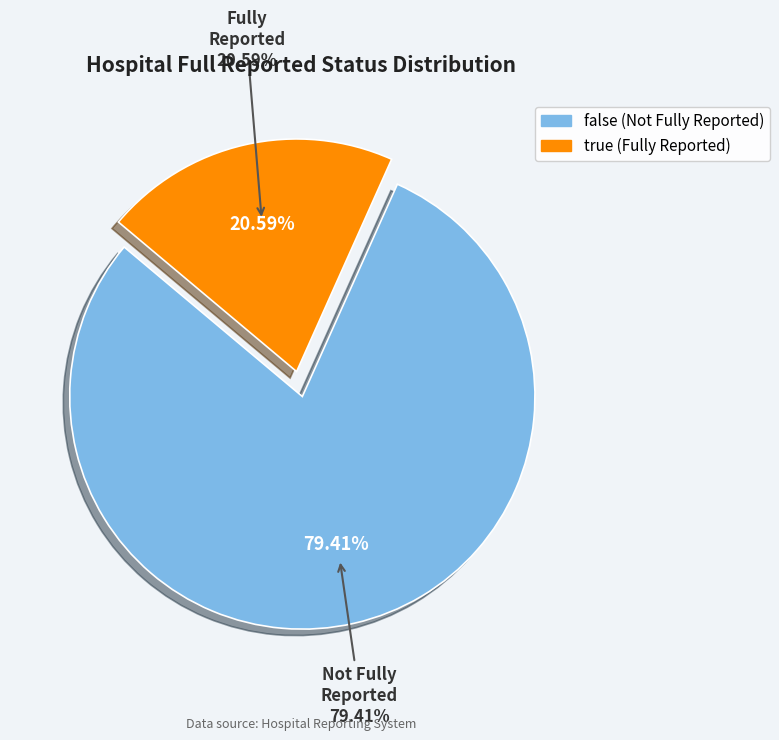

Does true account for over 50% of the chart?

No